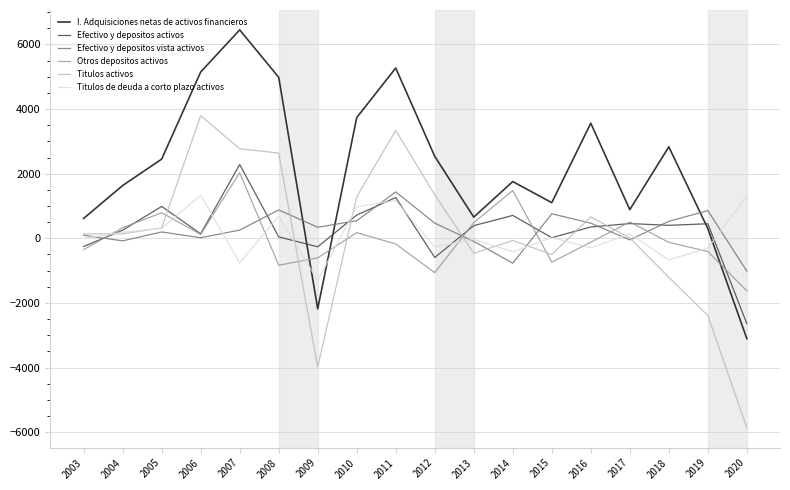

At which category does Efectivo y depositos vista activos reach its first local valley?

2004